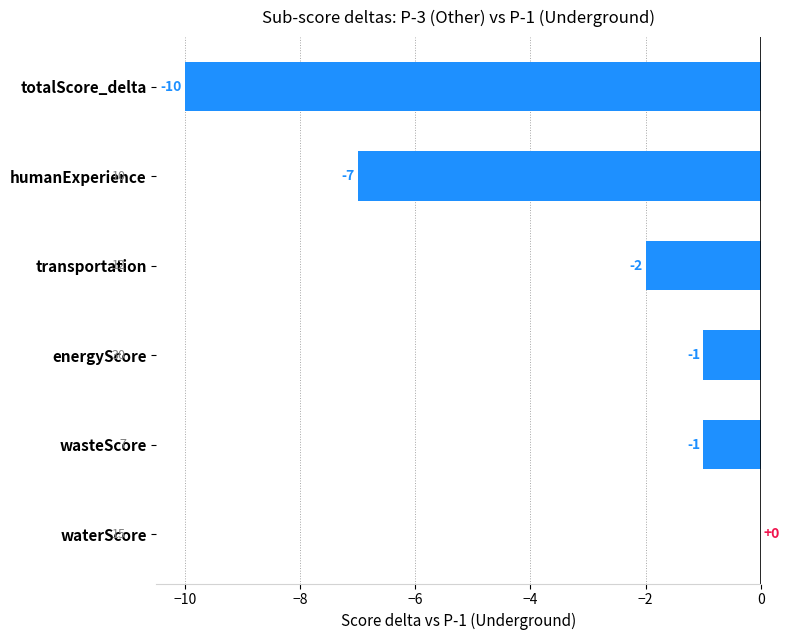

At which label is the value closest to -5?

humanExperience